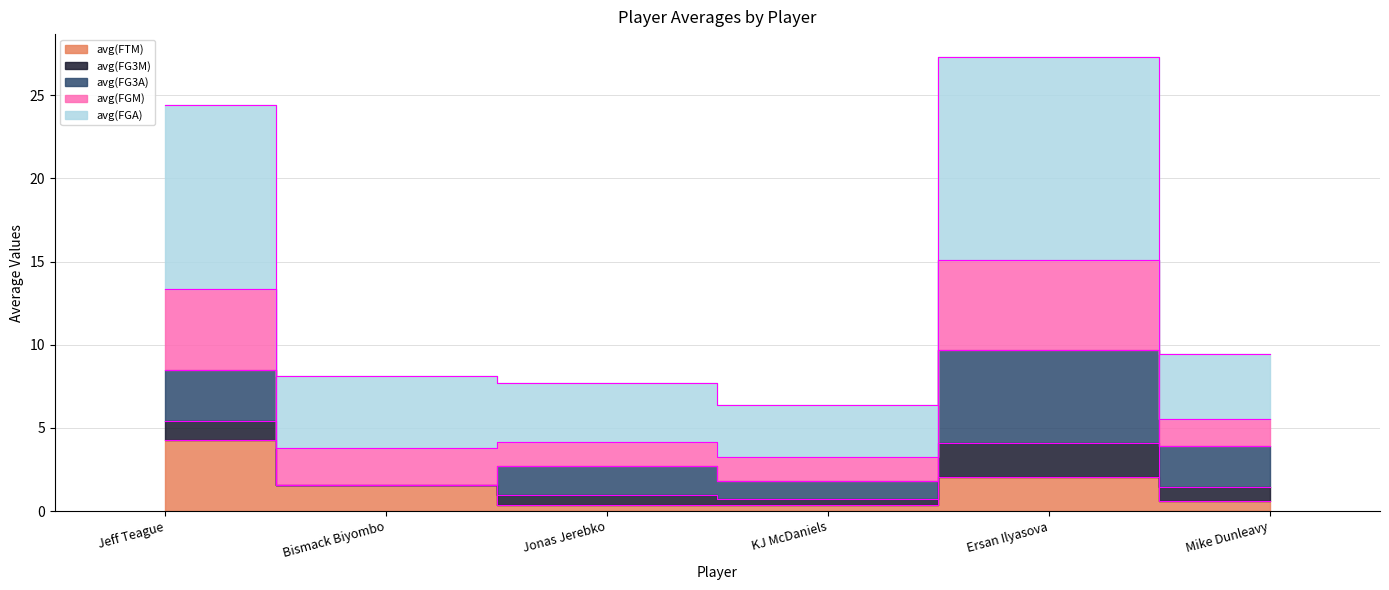

What is the smallest value displayed?

0.4